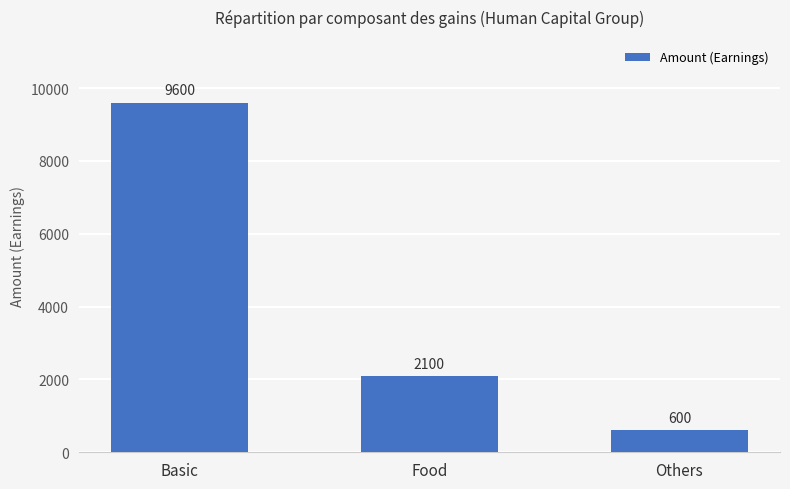

Which label corresponds to the smallest value in the chart?

Others